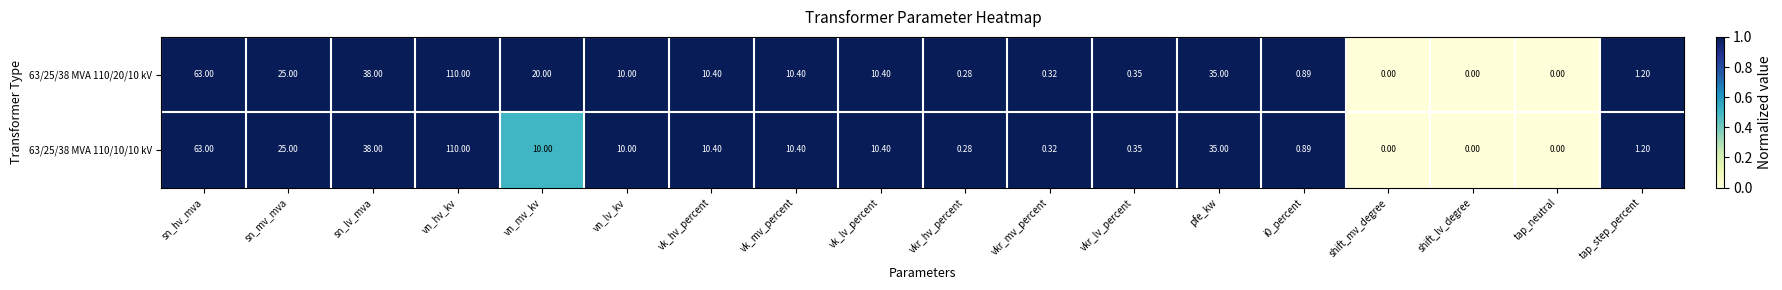

Which category has the highest value across all series?

vn_hv_kv